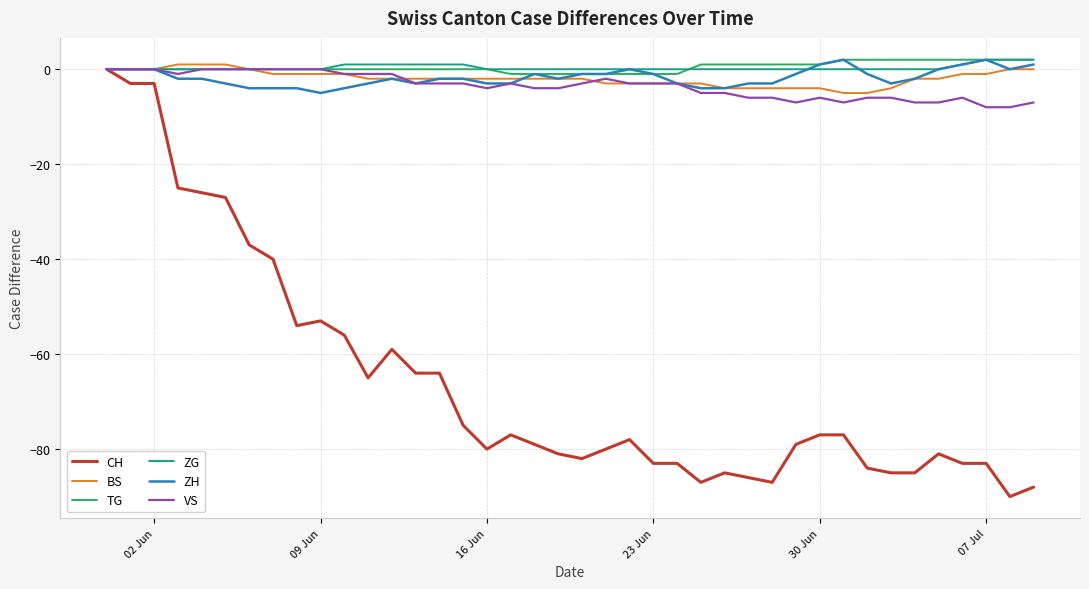

What is the lowest value of the BS series?

-5